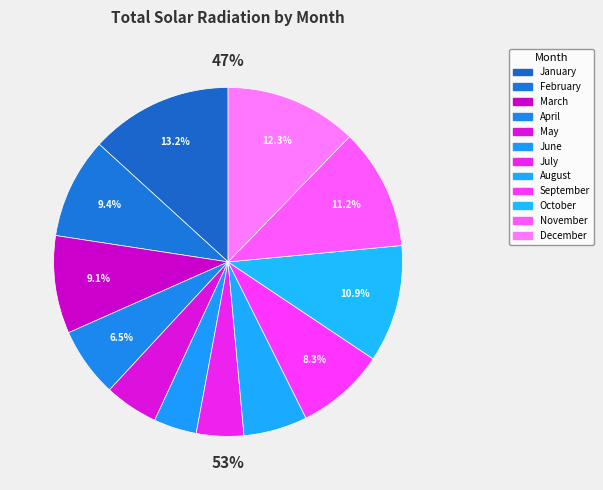

Does any single category account for the majority?

No